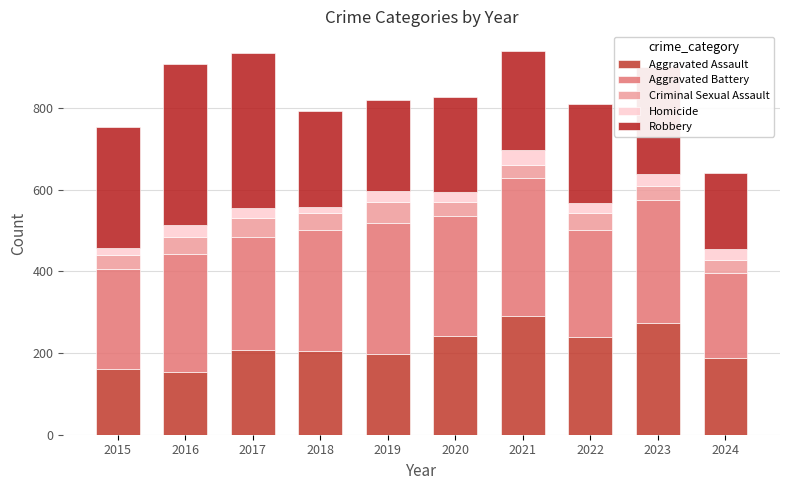

What is the difference between the maximum and minimum values in the Homicide series?

22